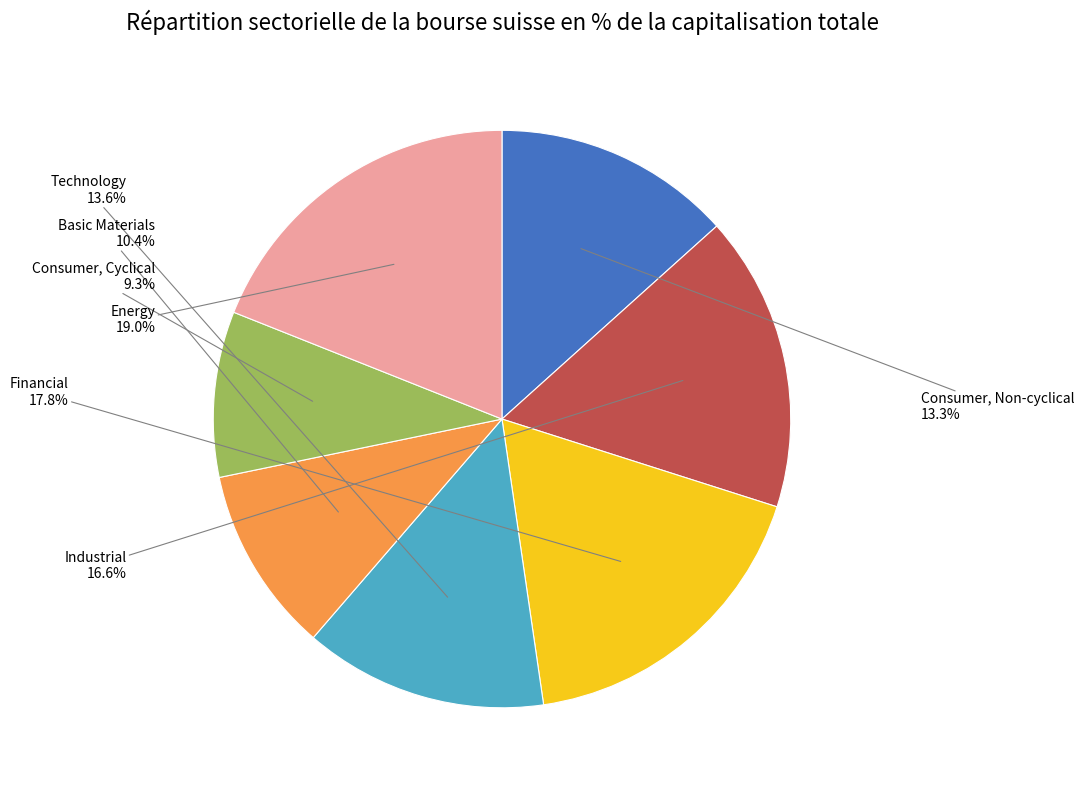

Does any single category account for the majority?

No